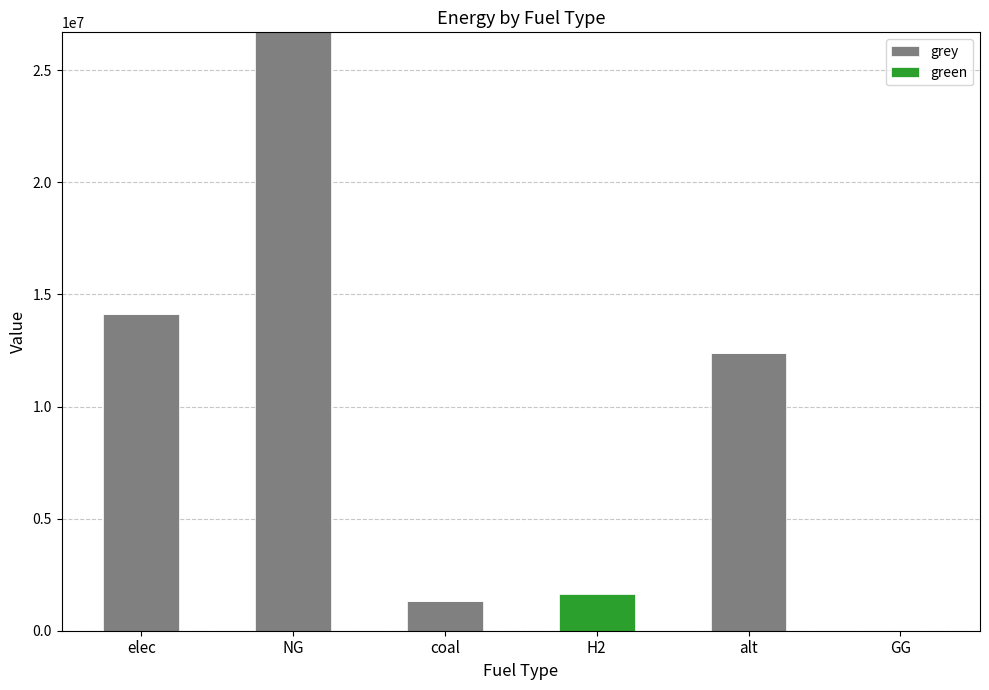

Where does the grey series first go above 12381076?

elec